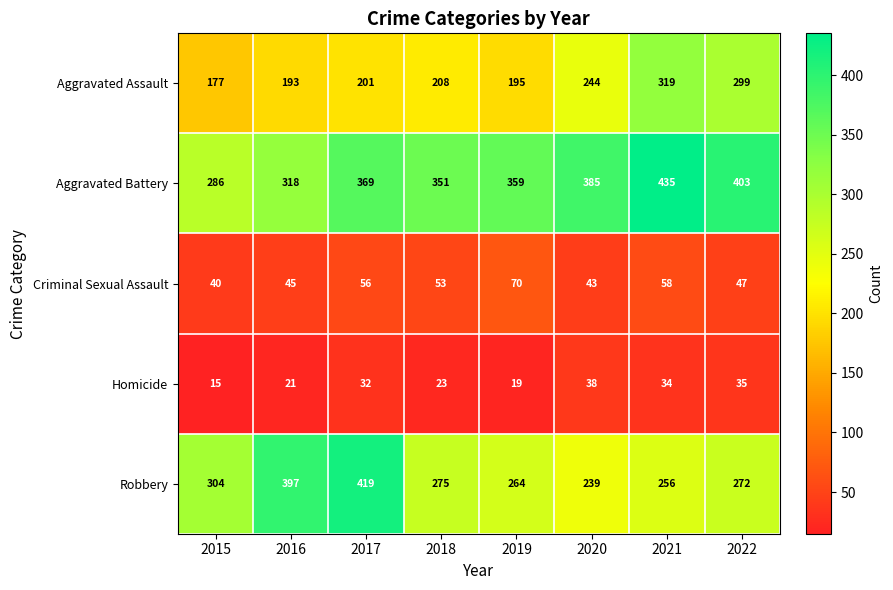

At which category does the chart reach its minimum across all series?

2015